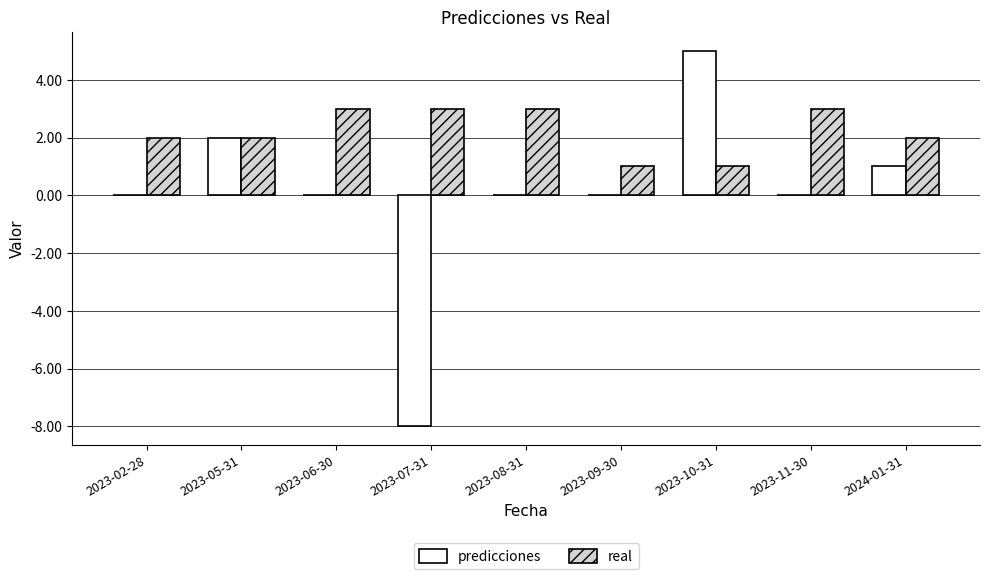

What is the total value across all series at 2023-09-30?

1